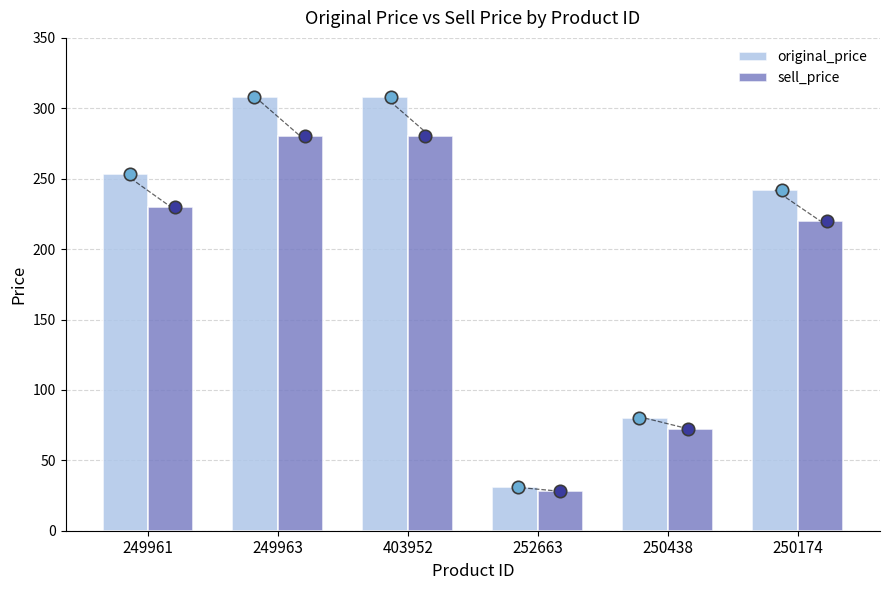

Which series reaches the minimum Y coordinate?

sell_price